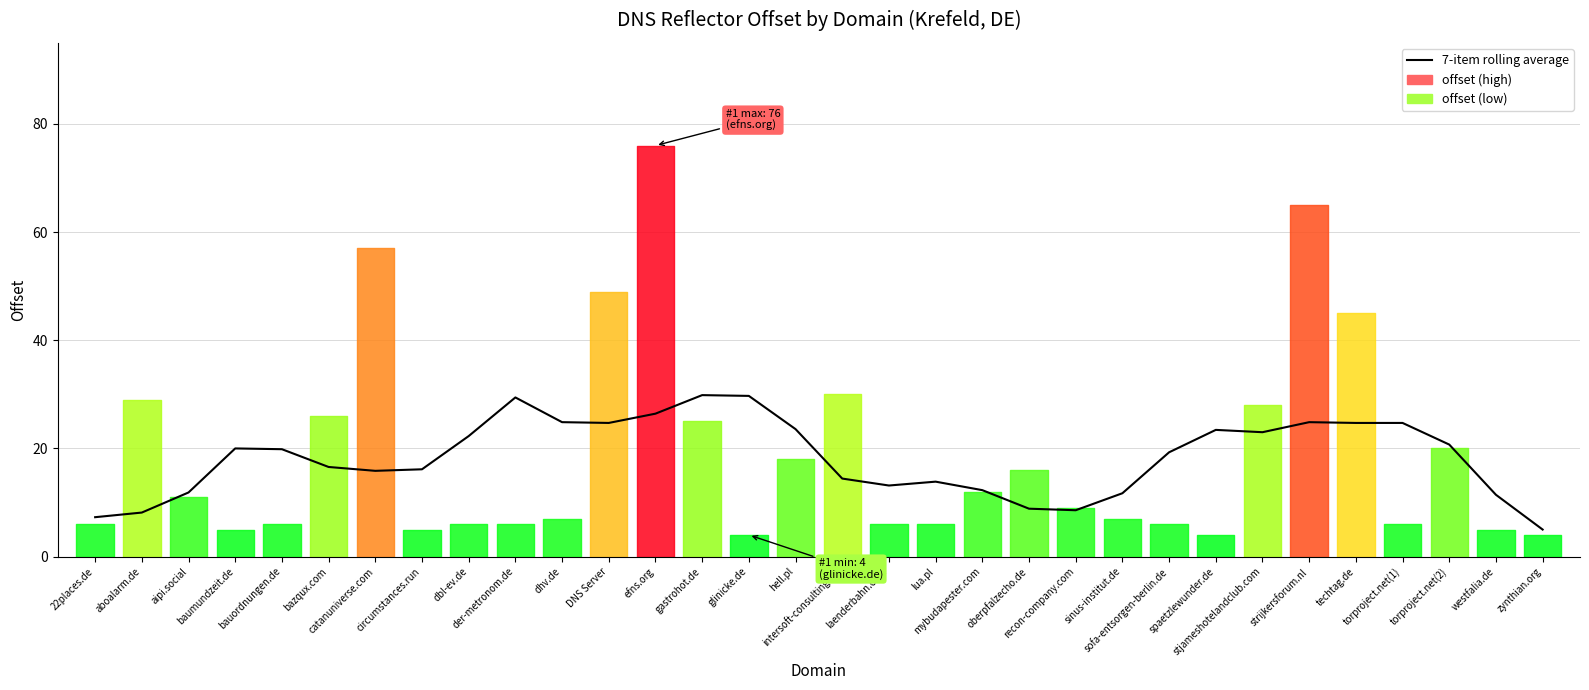

Is it true that the value at dbl-ev.de is 29.1?

False